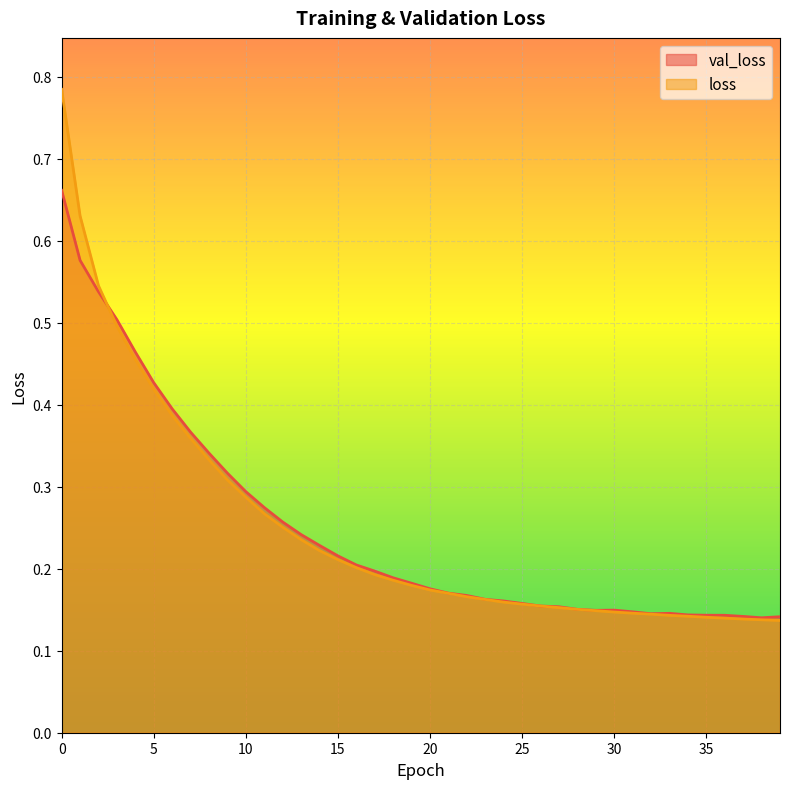

Is it true that val_loss equals 0.3 at 10?

True